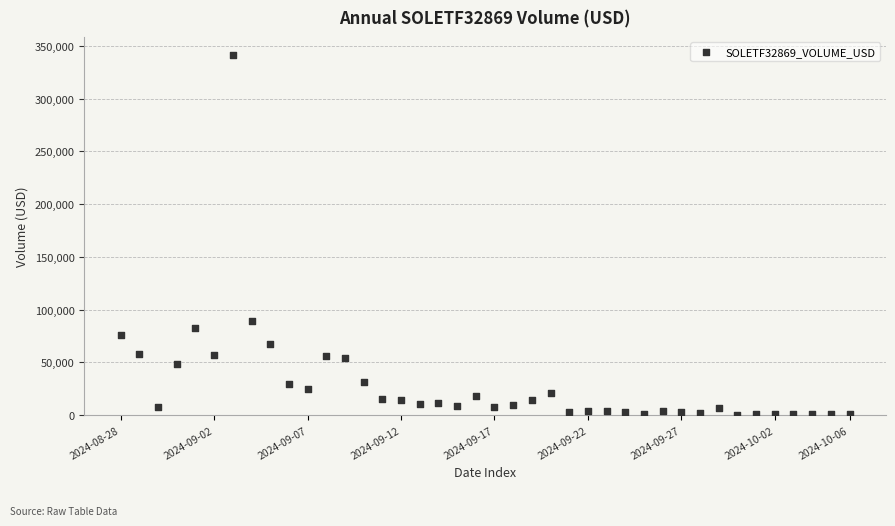

What Y value in the scatter plot is closest to 170879?

89227